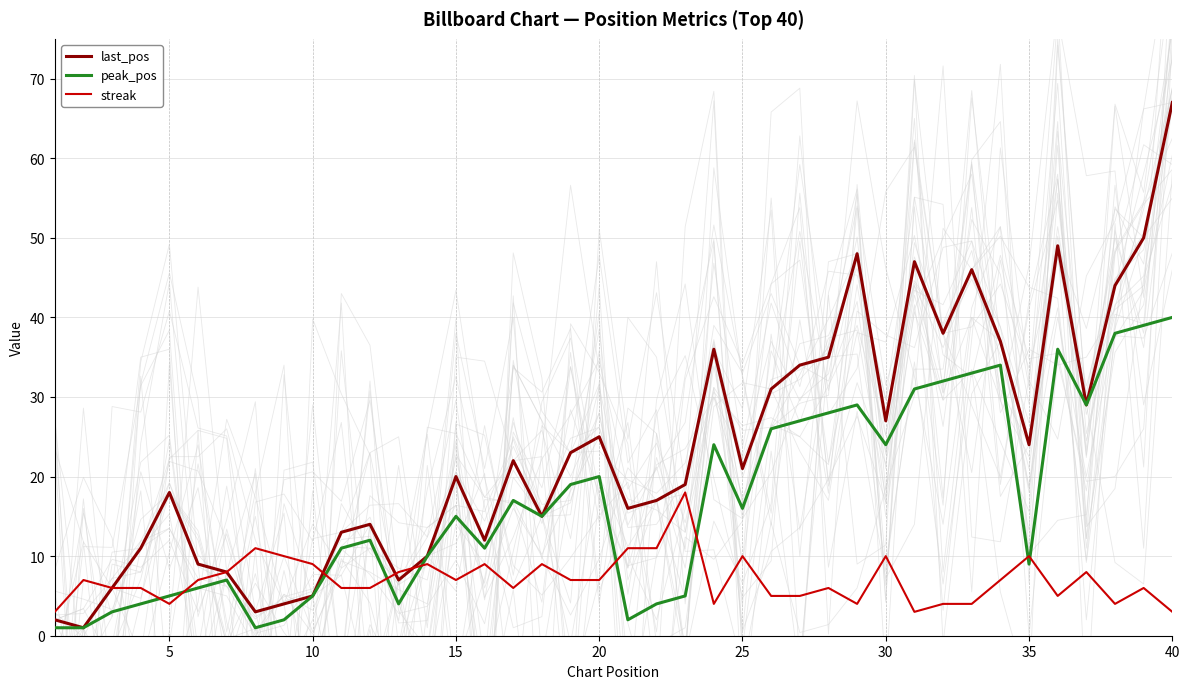

How many distinct data groups are displayed?

3